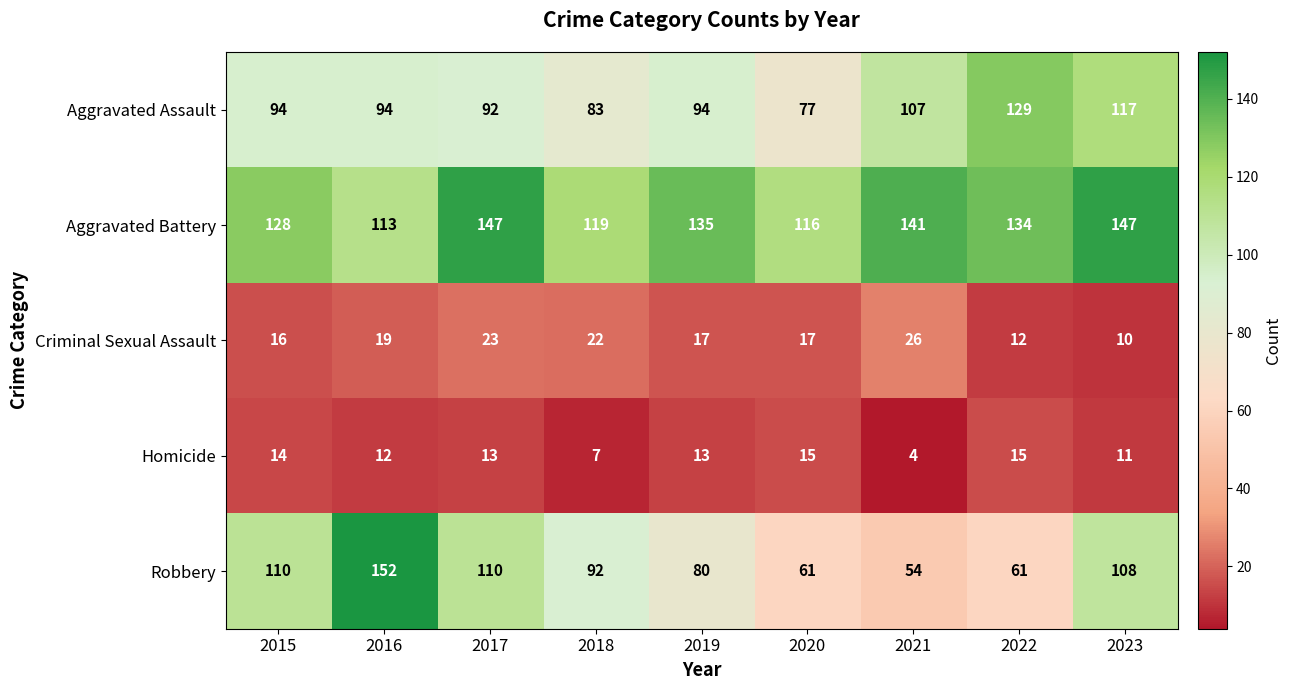

Which category has the lowest value in the Aggravated Battery series?

2016